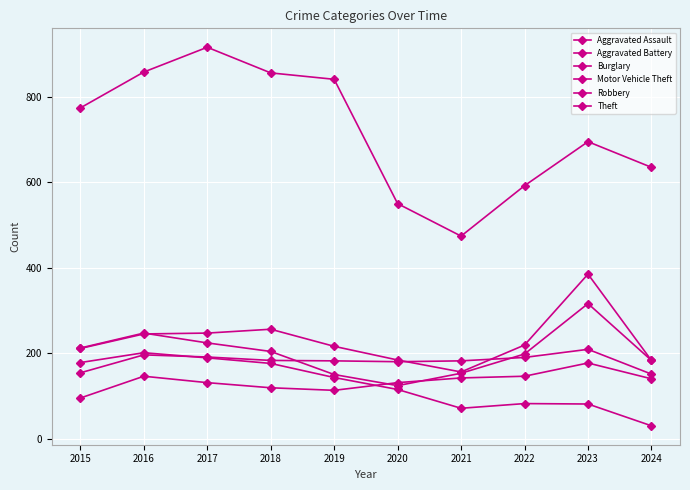

At which label does Motor Vehicle Theft first exceed 219?

2016